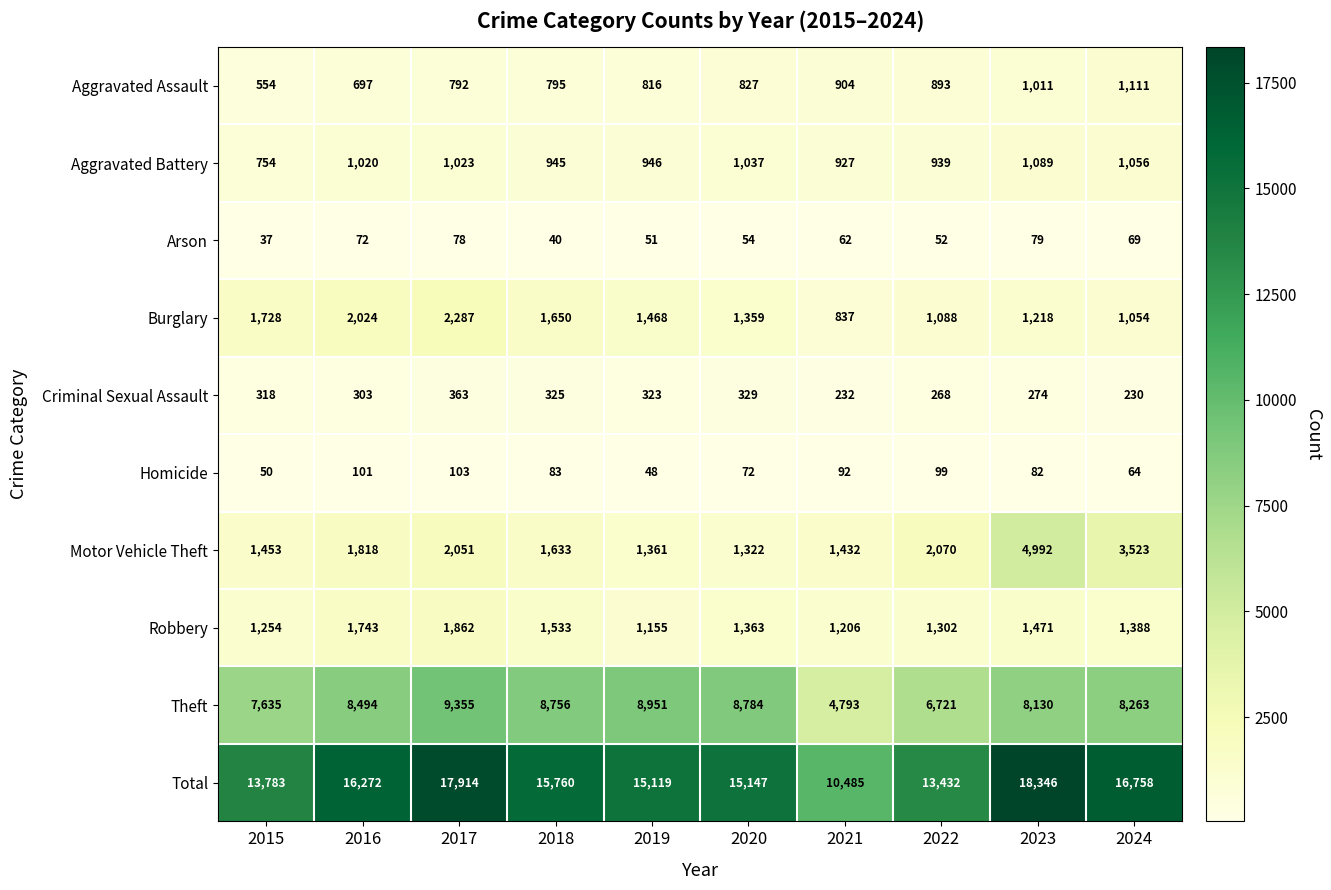

What is the highest value of the Theft series?

9355